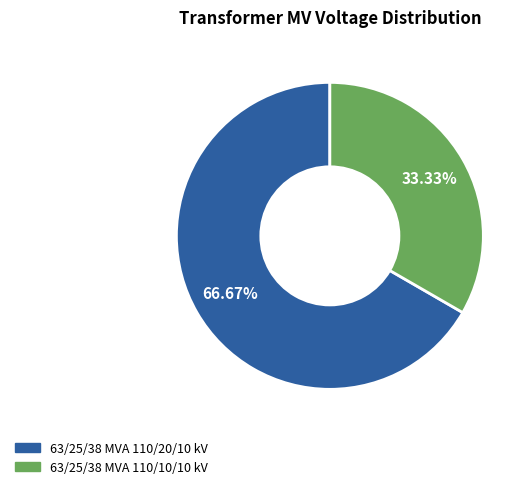

What is the total percentage of 63/25/38 MVA 110/10/10 kV and 63/25/38 MVA 110/20/10 kV?

100.0%